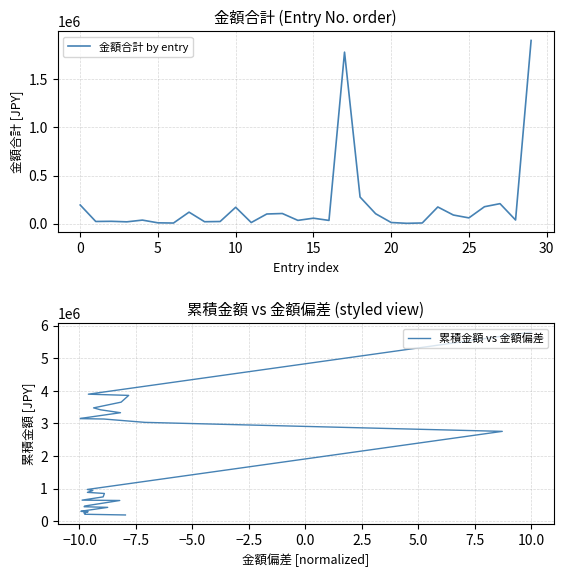

True or false: 累積金額 vs 金額偏差 has more than 0 points higher than both neighbors.

False